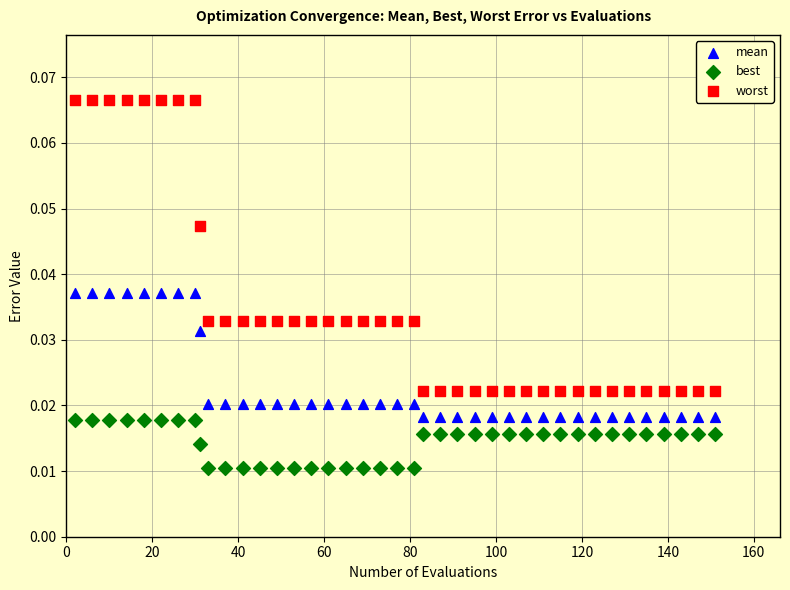

Which series reaches the minimum Y coordinate?

best